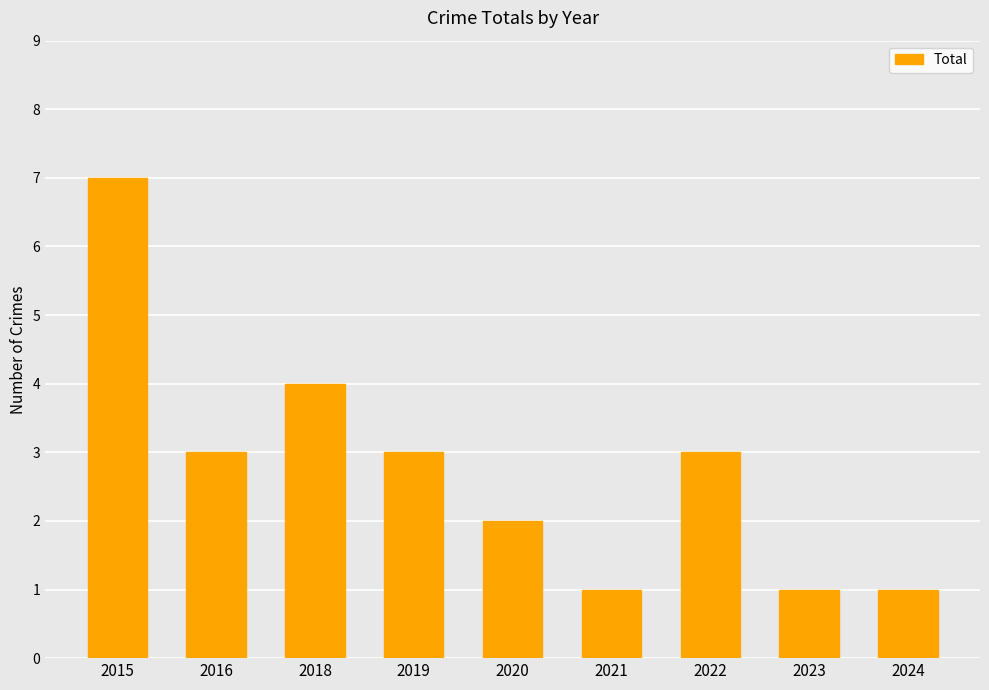

What is the maximum value shown in the chart?

7